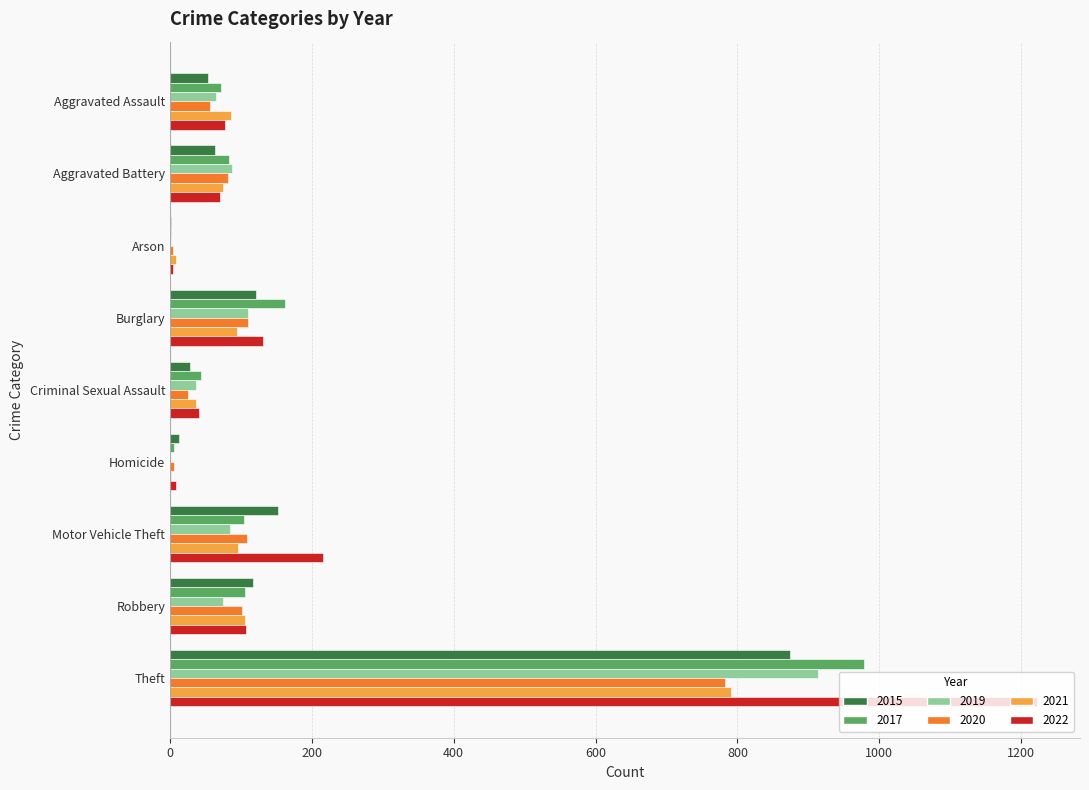

What is the highest value of the 2017 series?

979